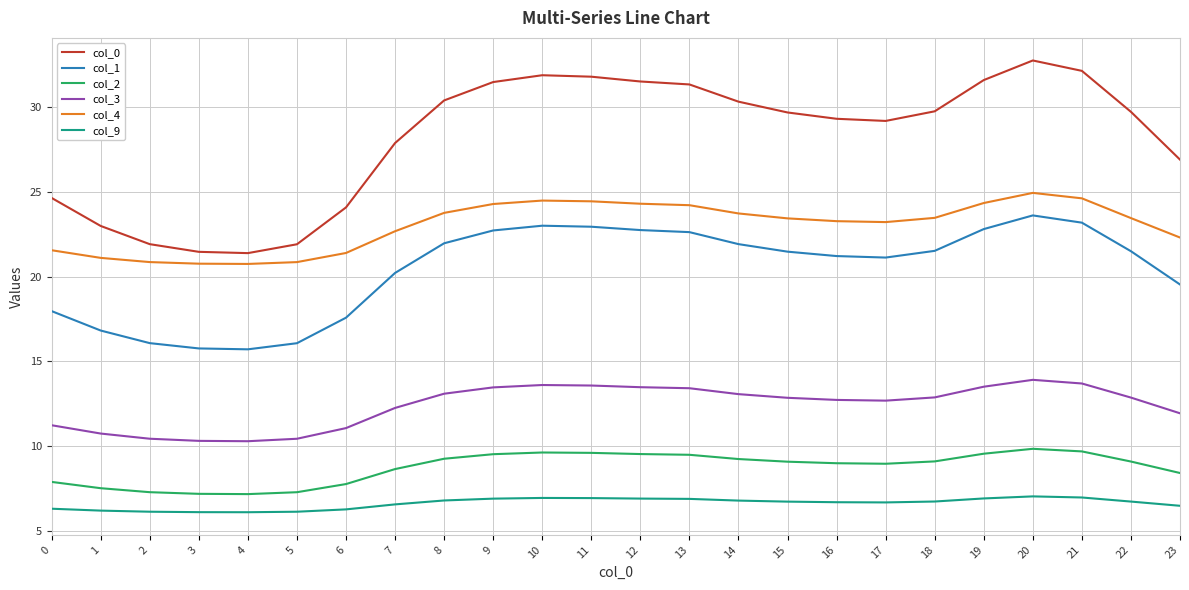

True or false: col_2 and col_9 cross at least once.

False